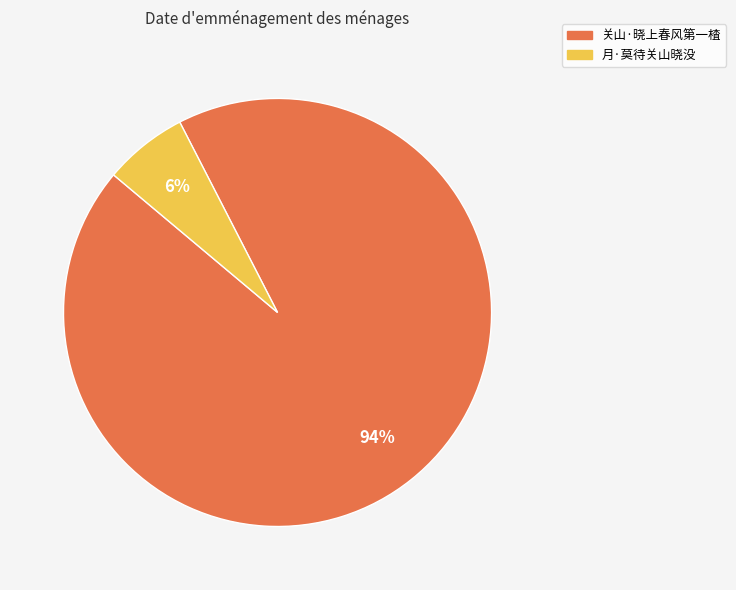

Which has a higher value, 月·莫待关山晓没 or 关山·晓上春风第一楂?

关山·晓上春风第一楂